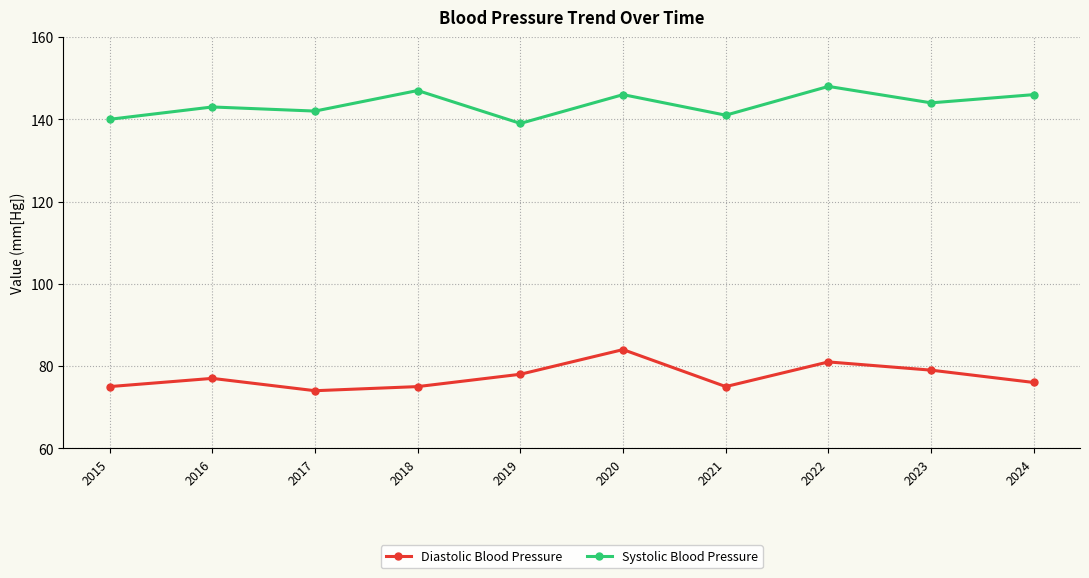

What is the total value across all series at 2020?

230